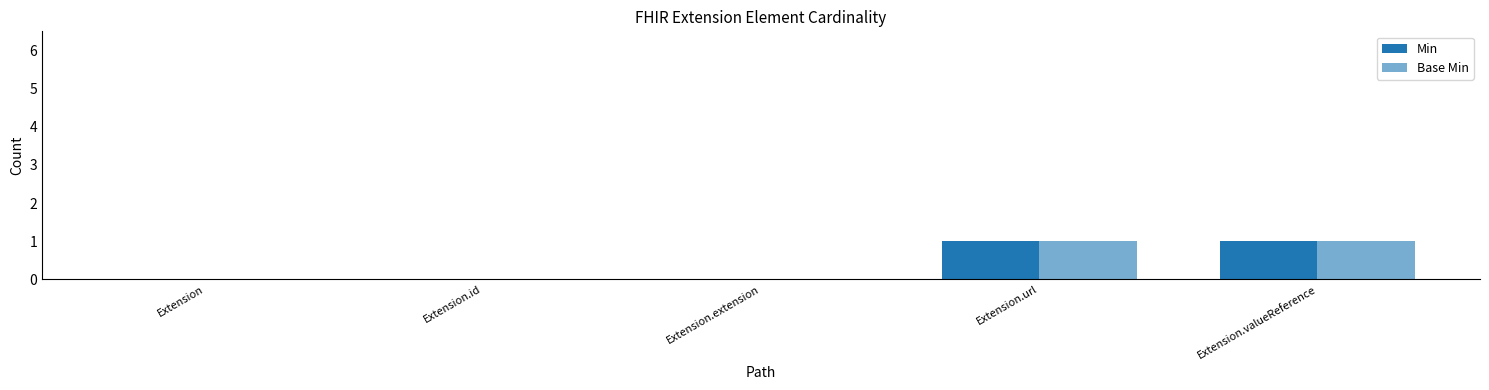

How many series are shown in this chart?

2